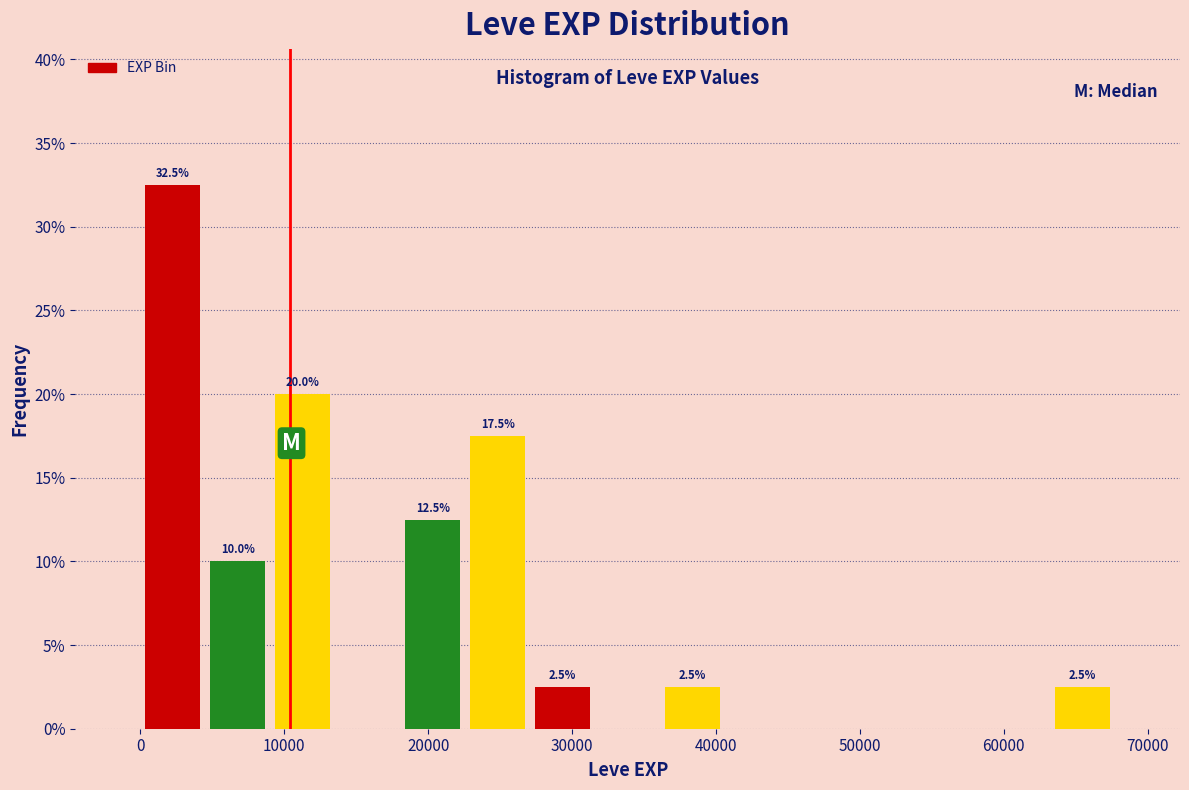

Which range on the x-axis has the tallest bar?

0 to 5000